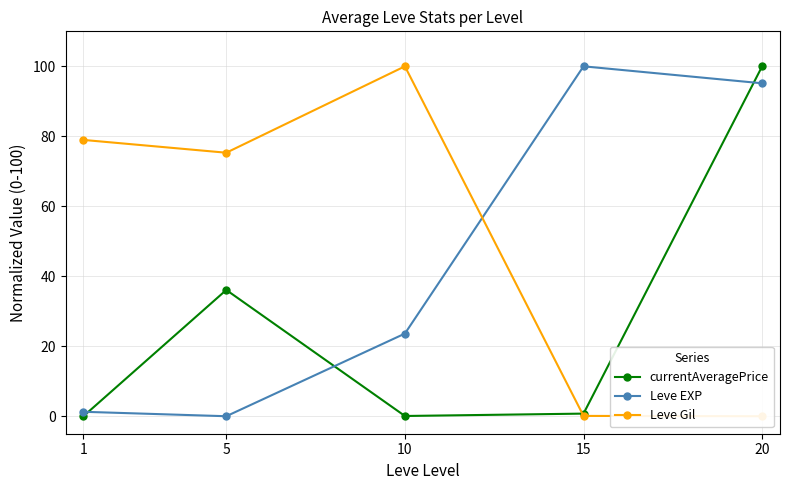

At which category does currentAveragePrice reach its first local peak?

5